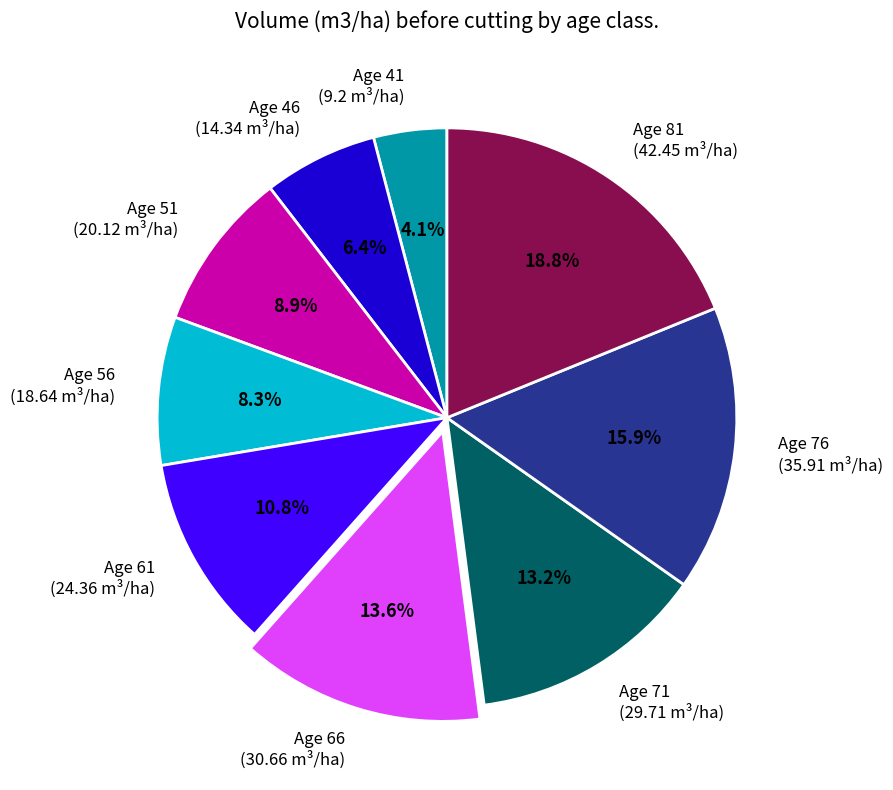

Combined, do Age 71 and Age 61 account for over 50%?

No